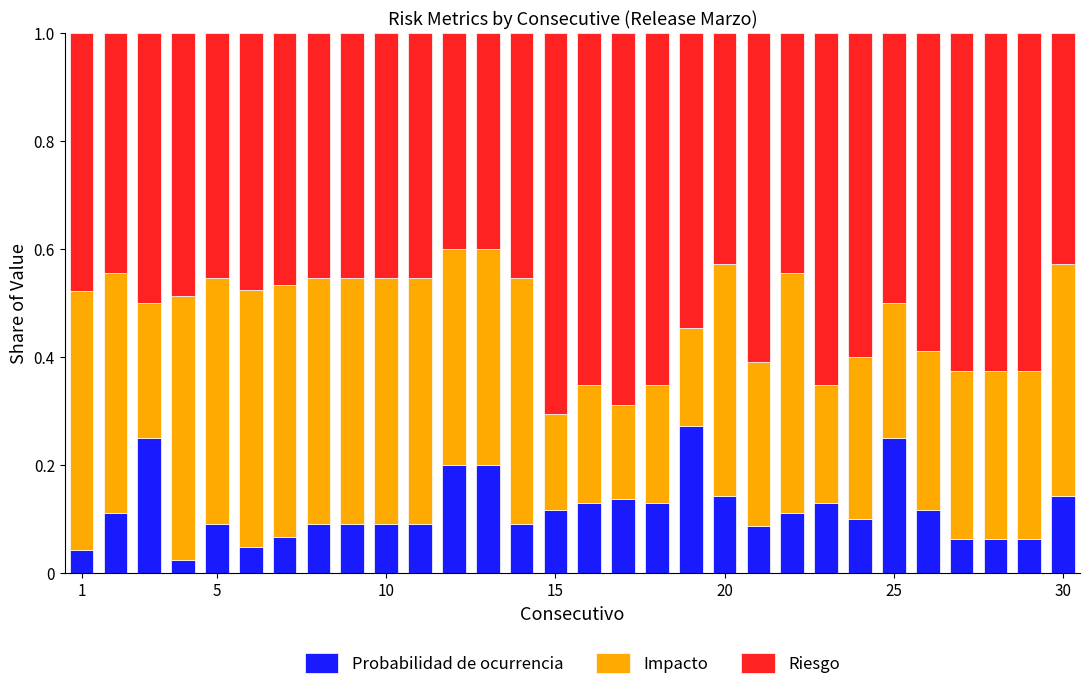

At how many categories does at least one series exceed 0?

30